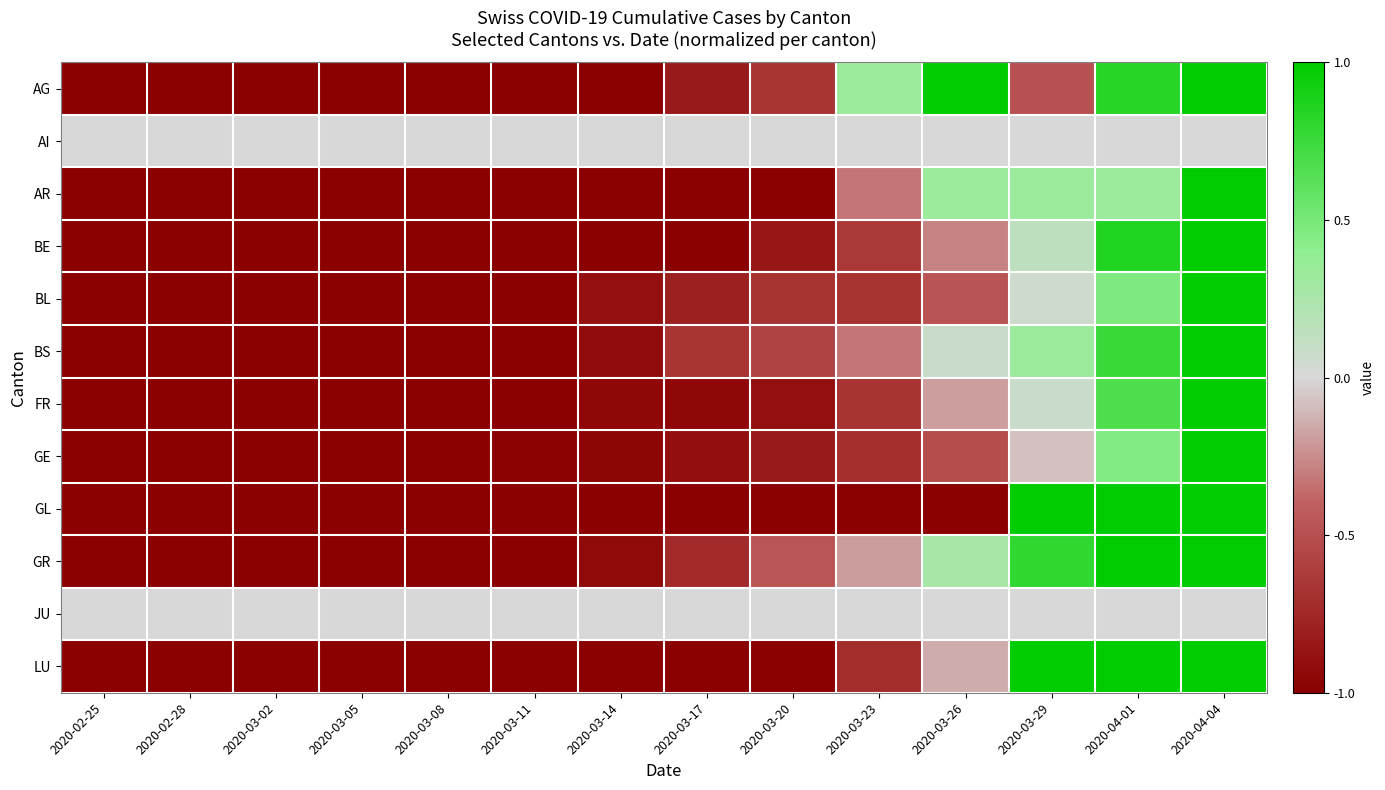

What is the smallest value displayed?

-1.0